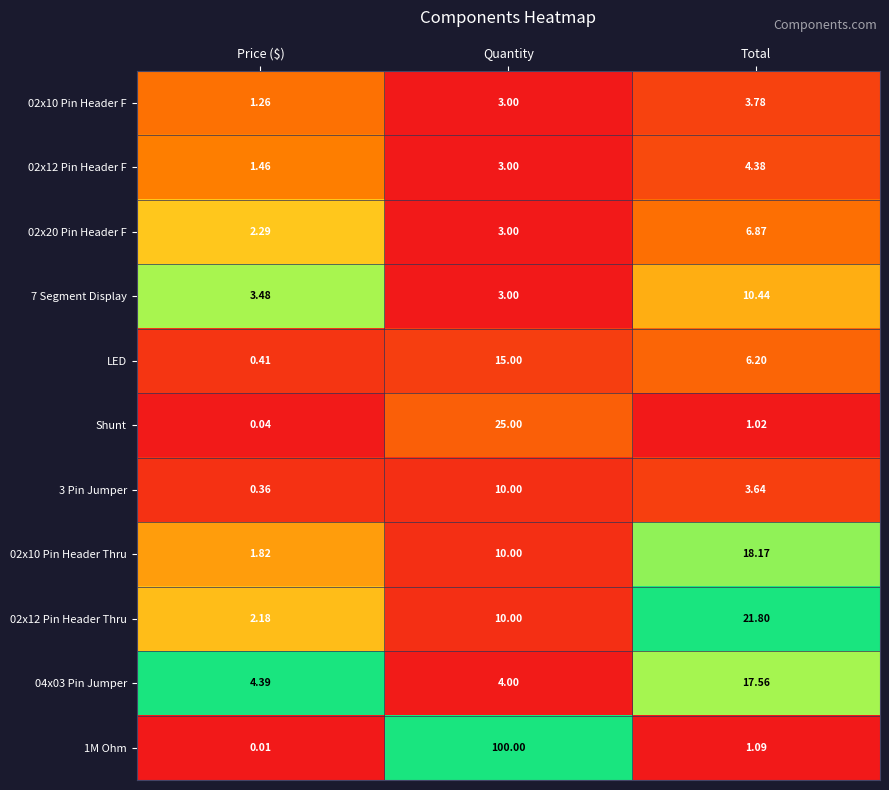

What is the difference between the highest and lowest values at Quantity?

97.0